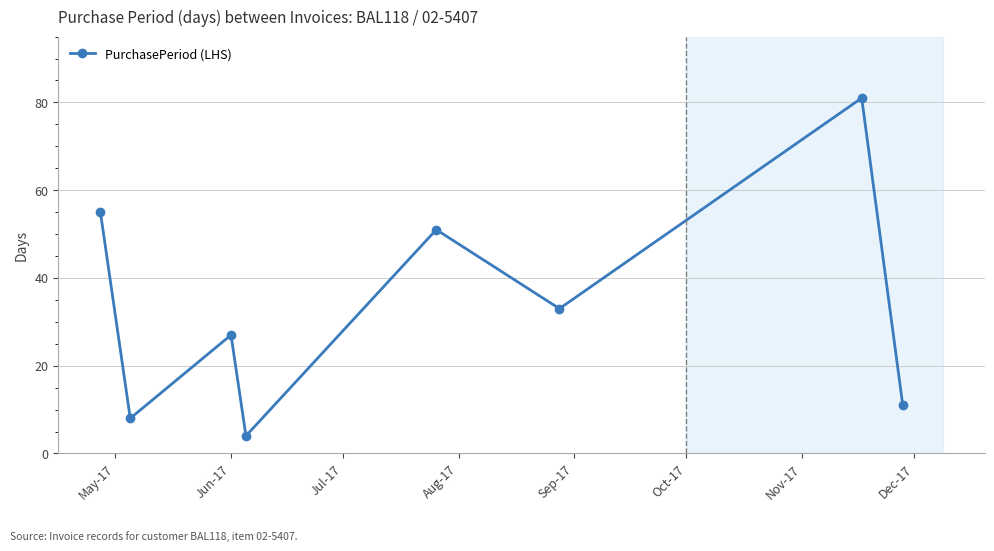

True or false: the data has more than 1 interior local peaks.

True